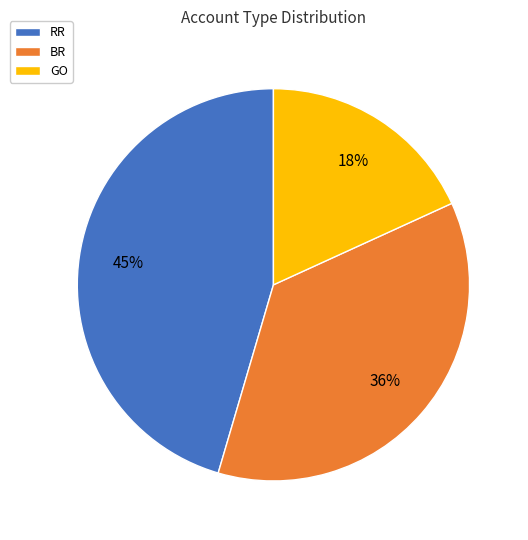

To the nearest percent, what is the difference between the RR and GO slice percentages?

27%